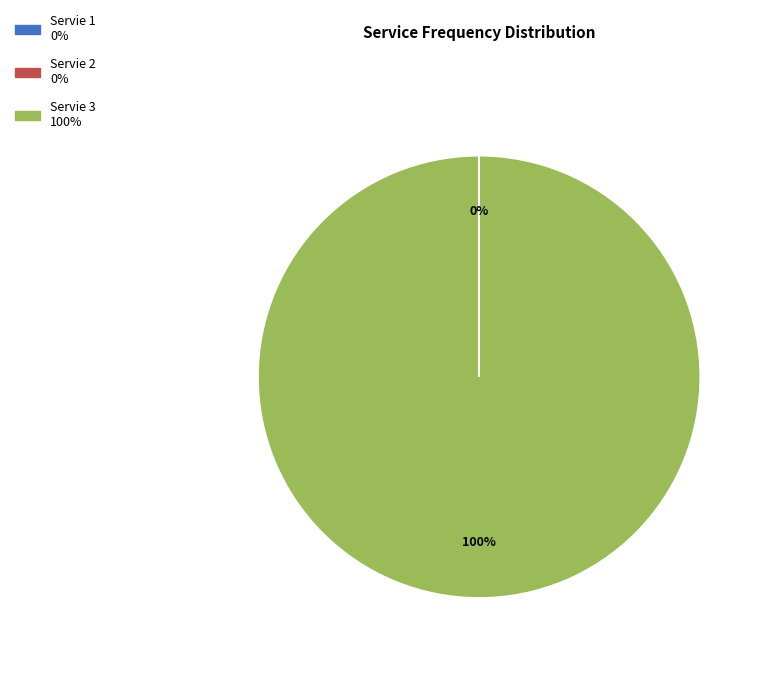

Which slice is the largest?

Servie 3